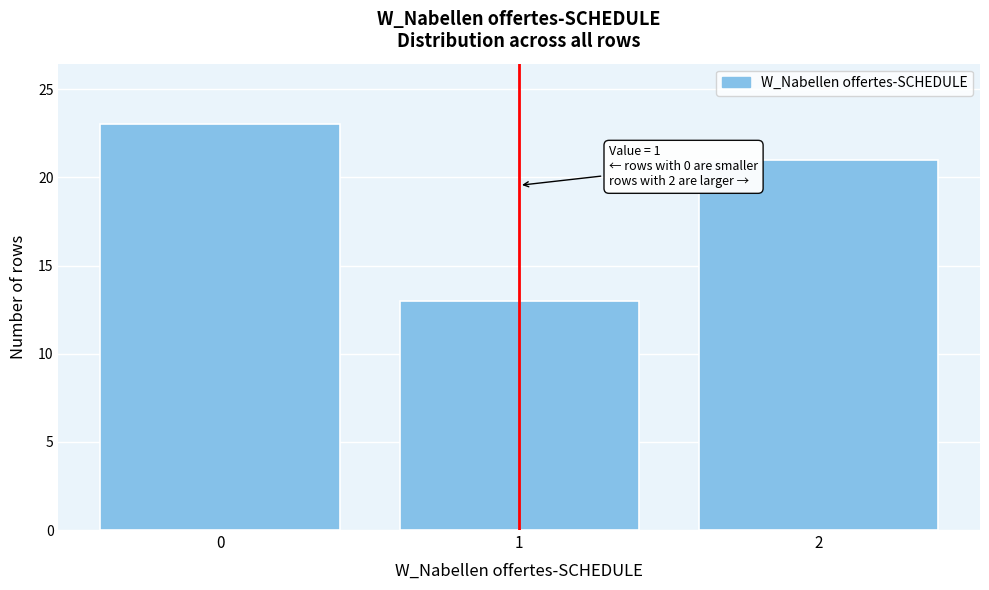

Reading left to right, extract all data points from this chart.

23	13	21